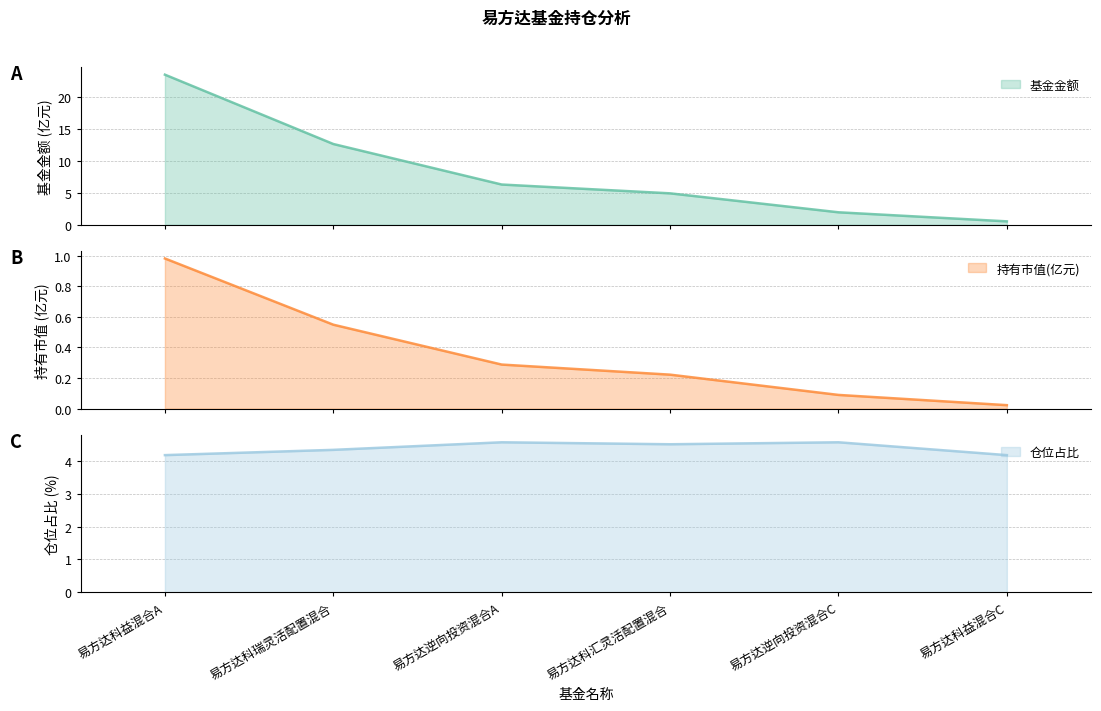

At which category does the chart reach its peak across all series?

易方达科益混合A